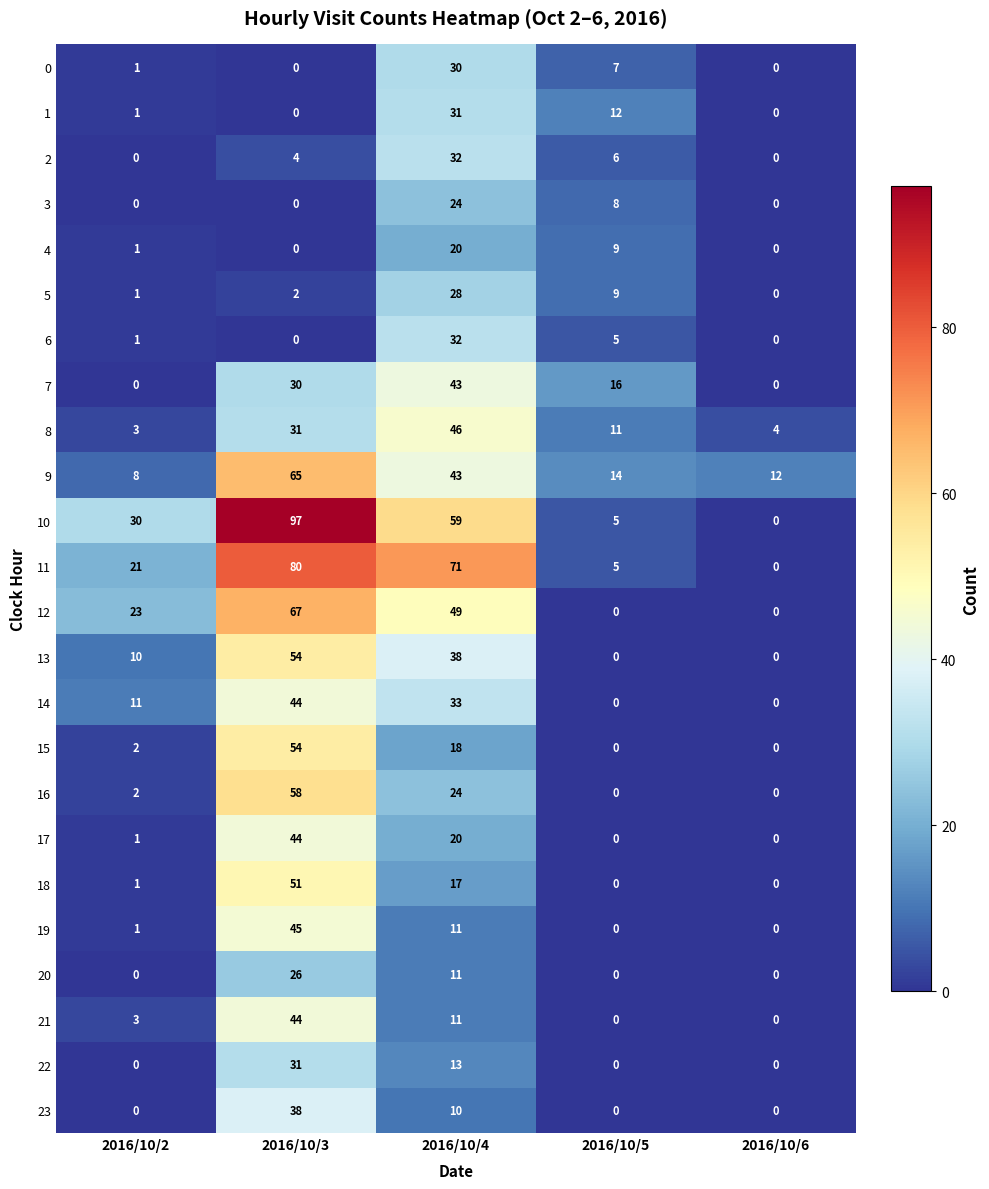

Which series has the largest range (max minus min)?

10